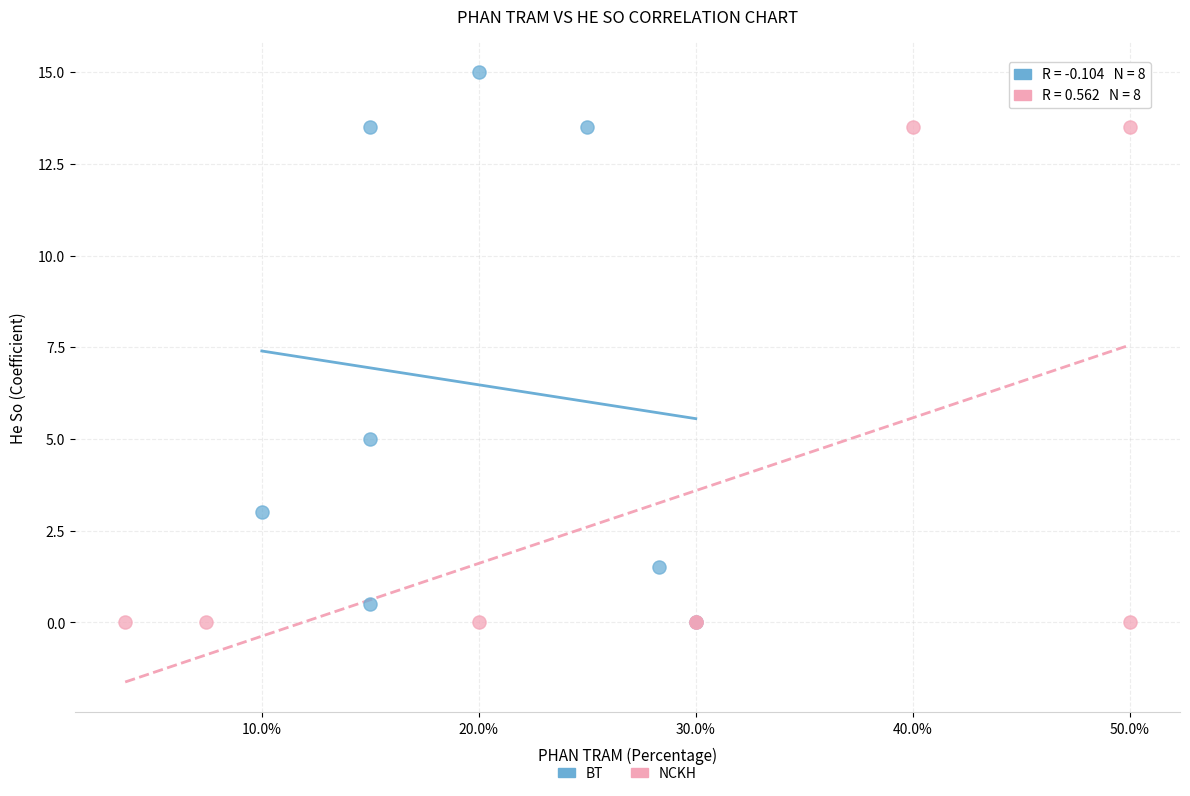

Which series has the largest Y range (max minus min)?

BT